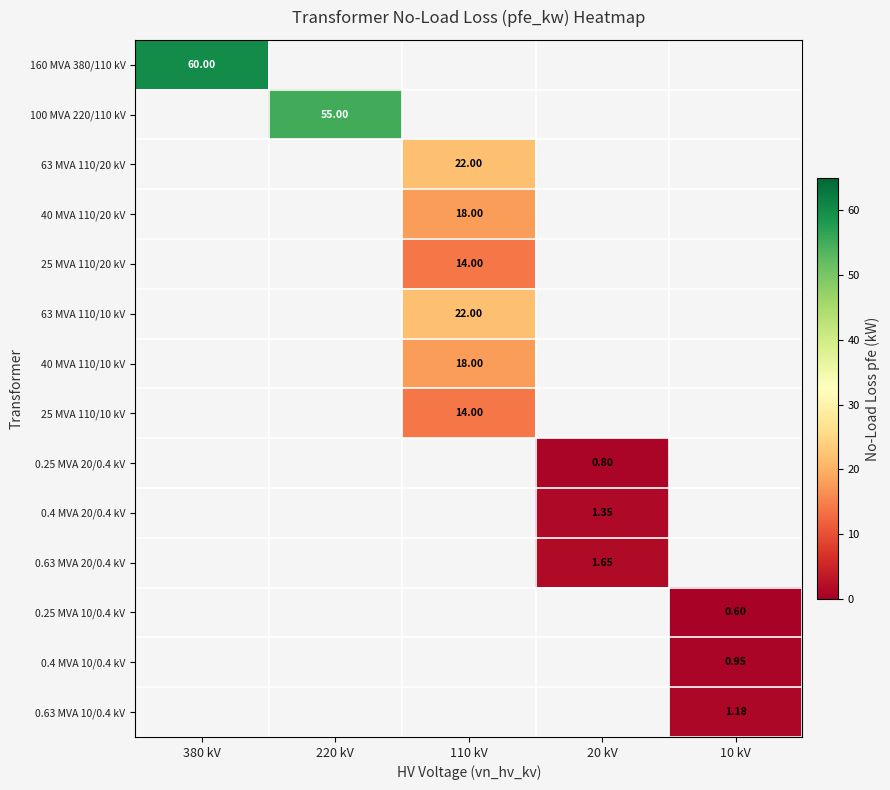

Count the number of data series in this chart.

14